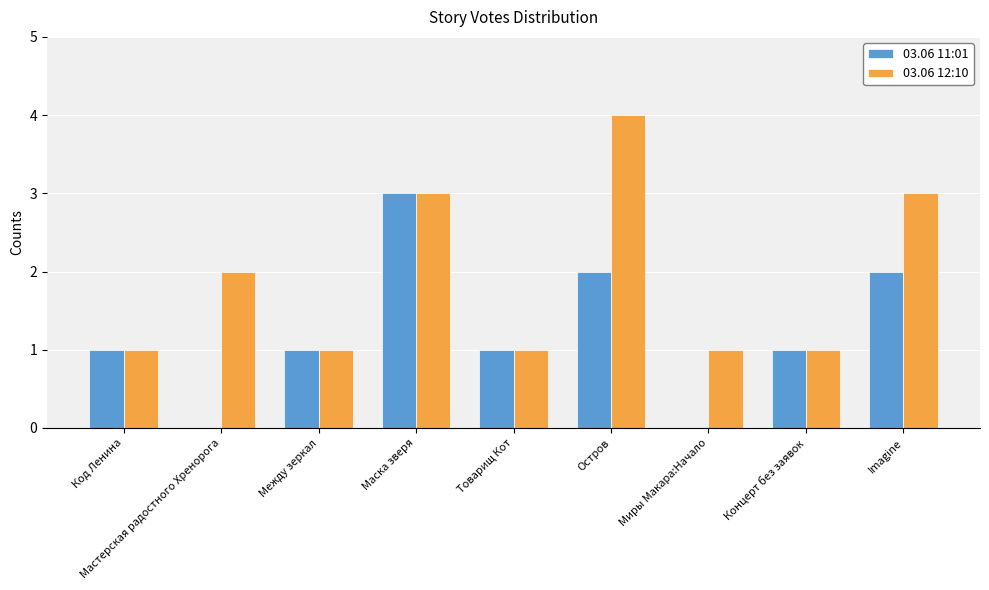

Which category has the highest value in the 03.06 12:10 series?

Остров